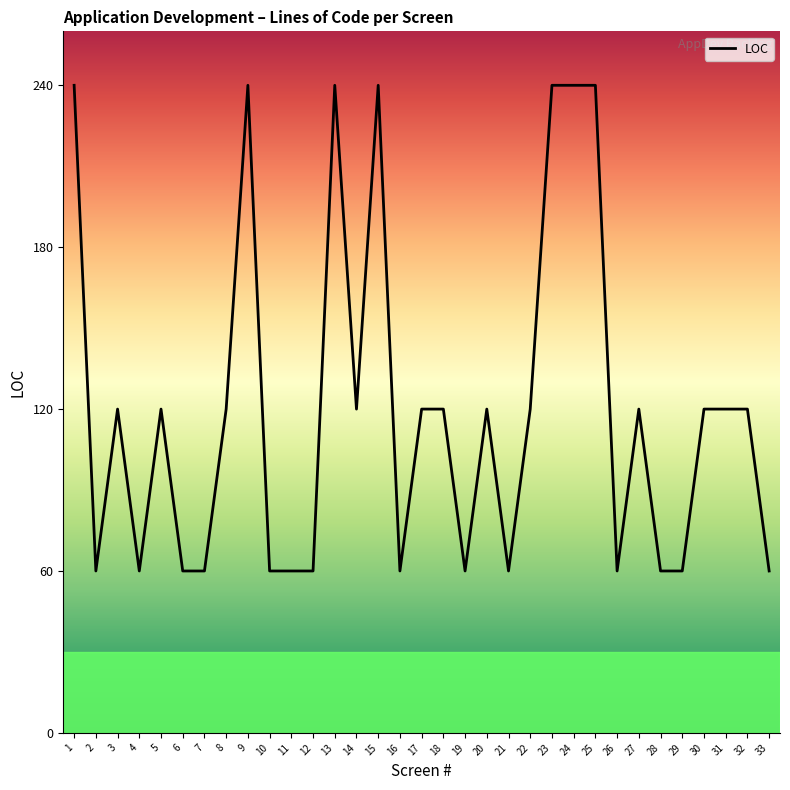

Where does the data first go above 120?

1